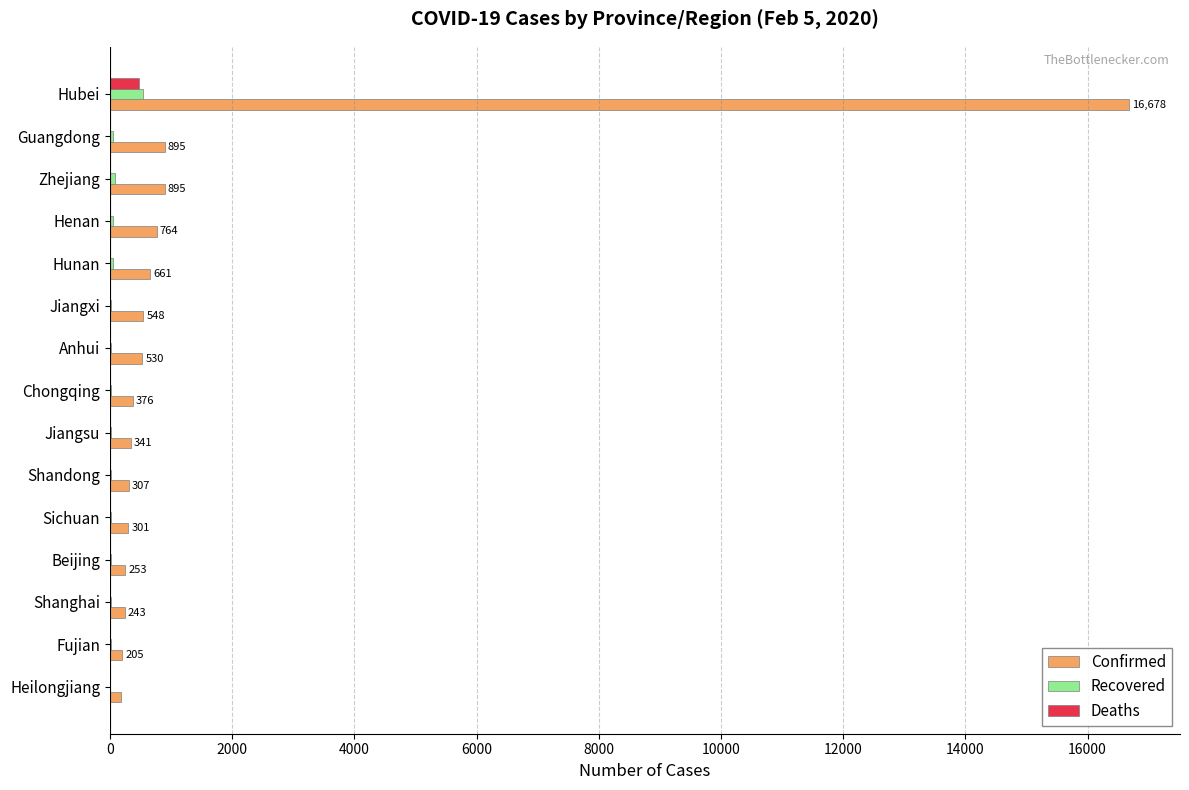

What is the sum of all Deaths values?

488